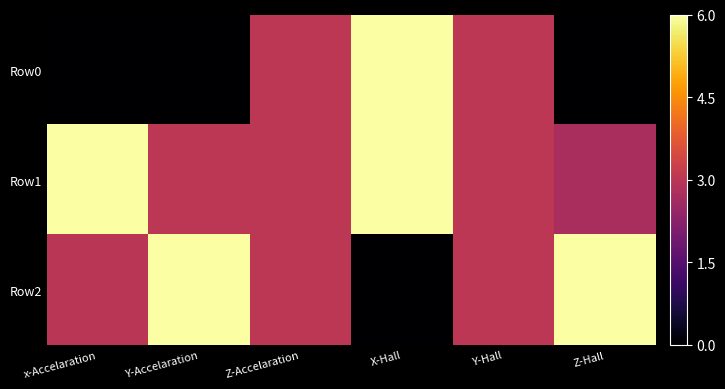

Reading left to right, transcribe all the data shown in this chart.

Row0: x-Accelaration=0.0	Y-Accelaration=0.0	Z-Accelaration=3.0	X-Hall=6.0	Y-Hall=3.0	Z-Hall=0.0
Row1: x-Accelaration=6.0	Y-Accelaration=3.0	Z-Accelaration=3.0	X-Hall=6.0	Y-Hall=3.0	Z-Hall=2.7
Row2: x-Accelaration=3.0	Y-Accelaration=6.0	Z-Accelaration=3.0	X-Hall=0.0	Y-Hall=3.0	Z-Hall=6.0